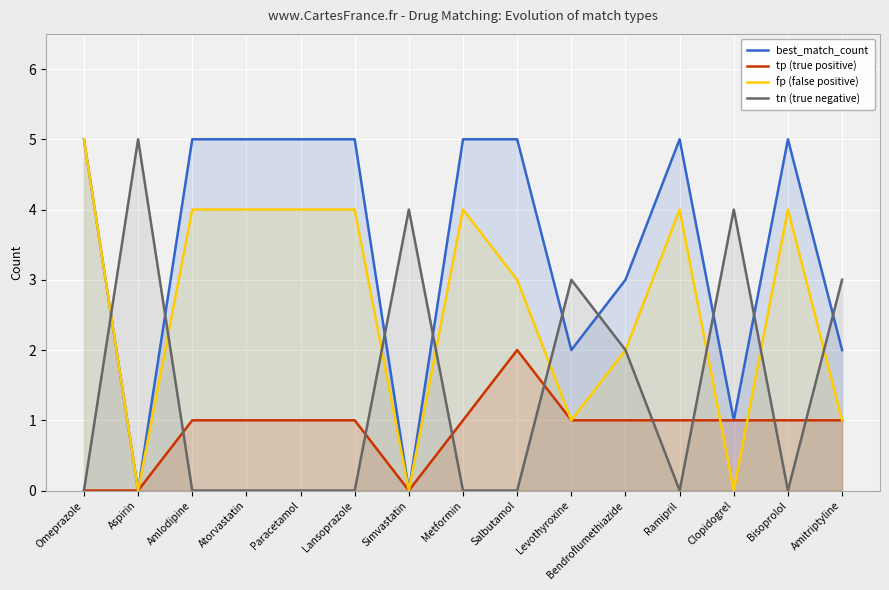

What is the sum of the tn (true negative) values at Salbutamol and Levothyroxine?

3